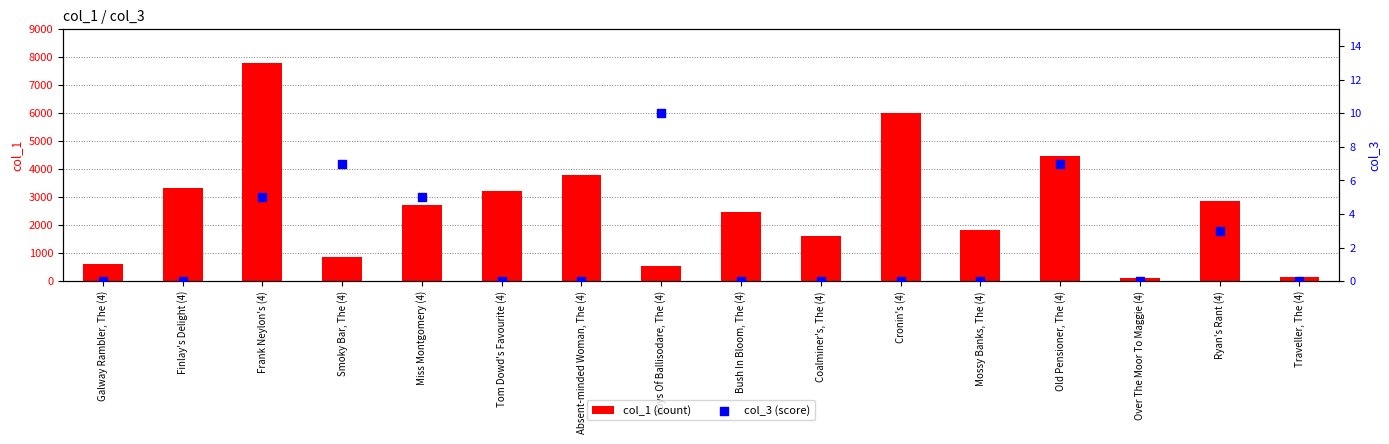

Which series contains the highest Y value?

col_1 (count)